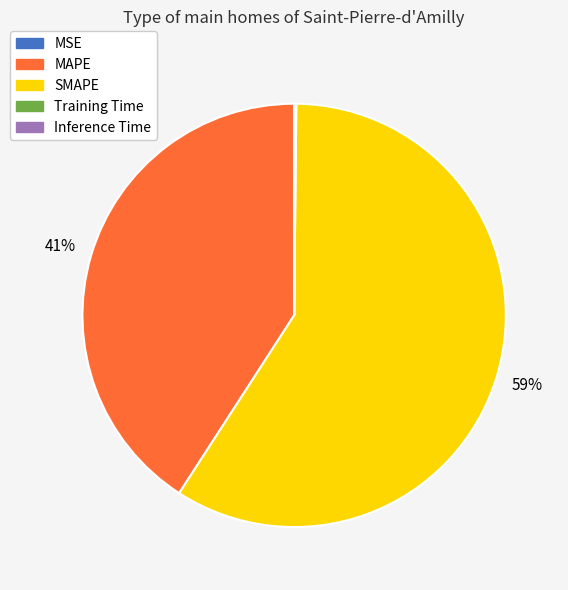

The SMAPE slice represents 59% of the pie. True or false?

True